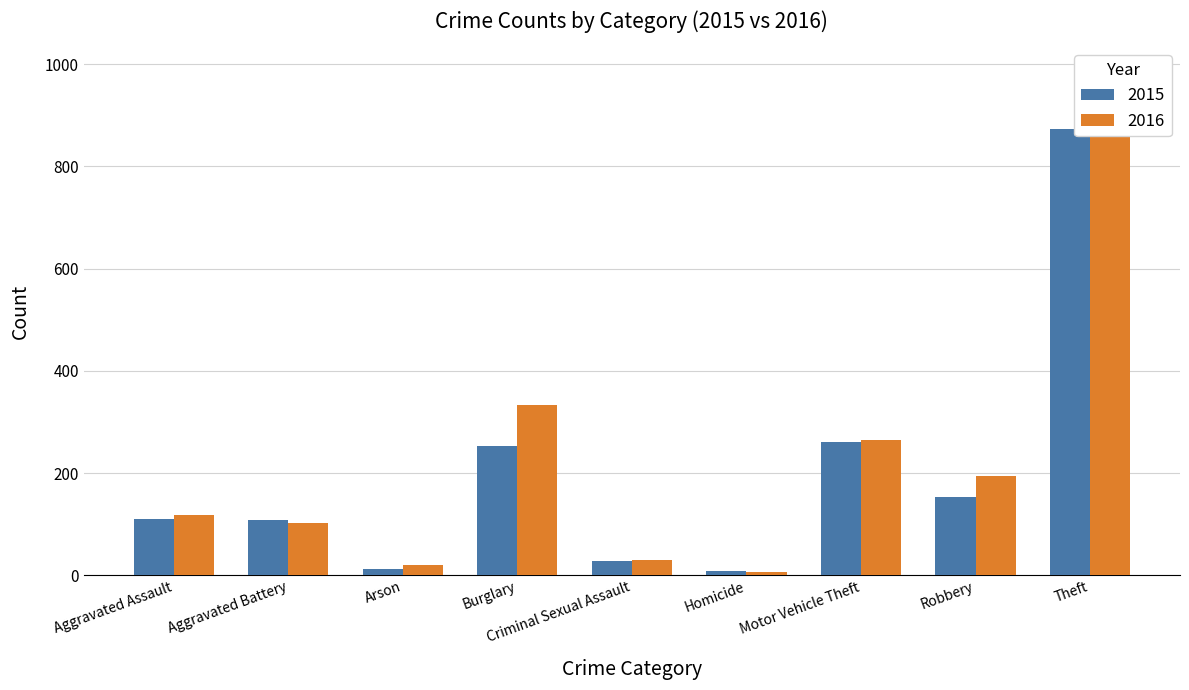

Rank the series by their average value, from highest to lowest.

2016, 2015